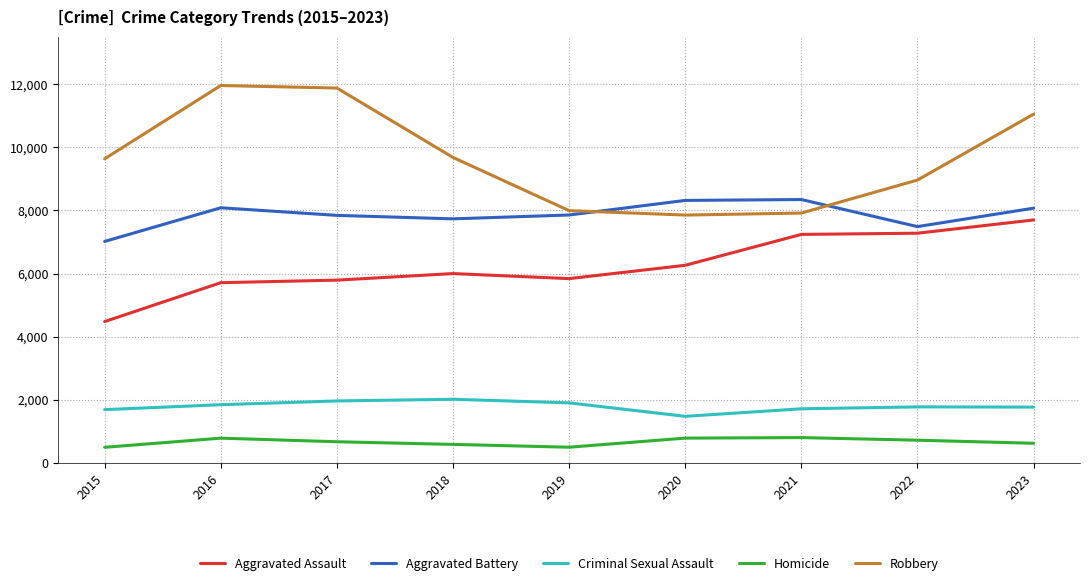

What is the difference between the Aggravated Battery values at 2016 and 2023?

13